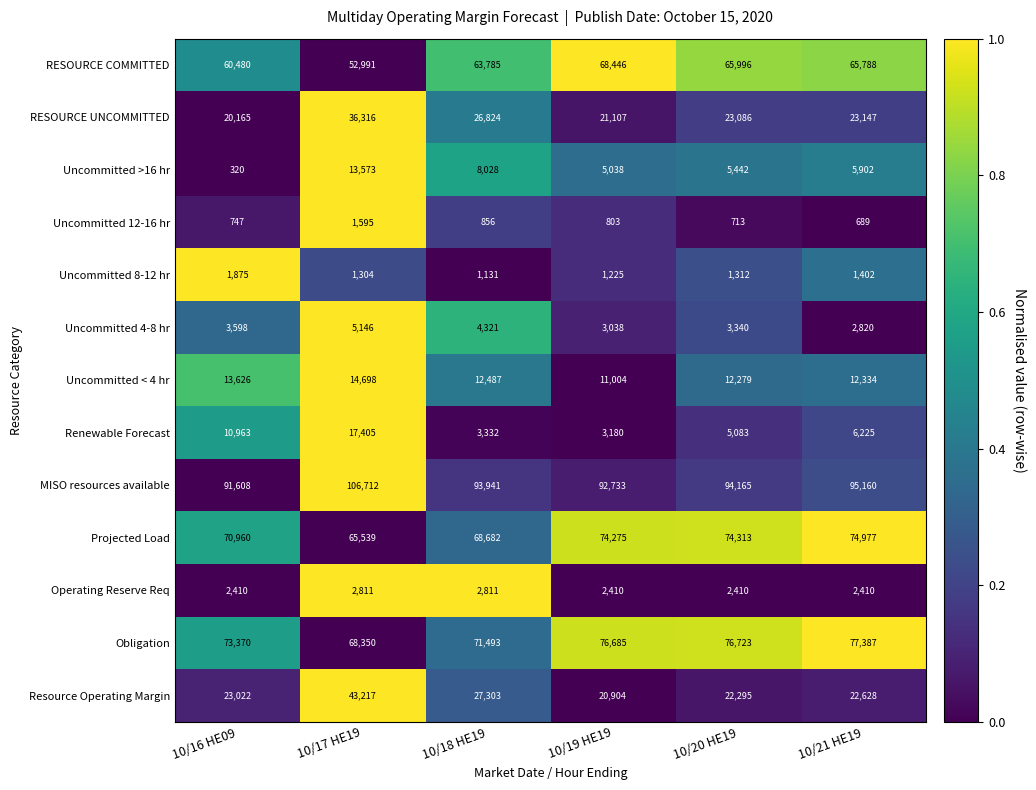

What is the spread (max minus min) of values at 10/20 HE19?

93452